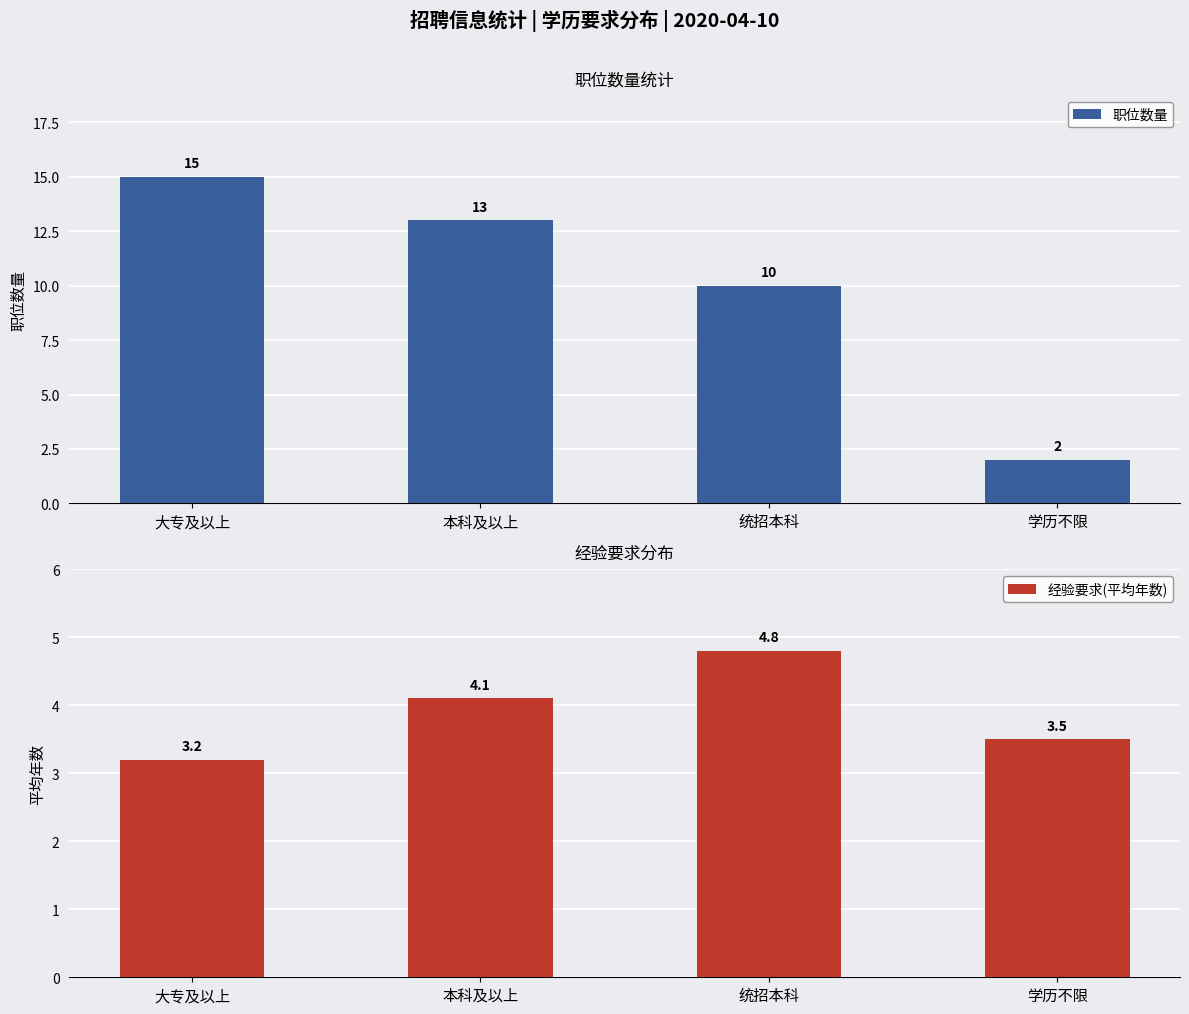

The value of 经验要求(平均年数) at 学历不限 is 3.5. True or false?

True